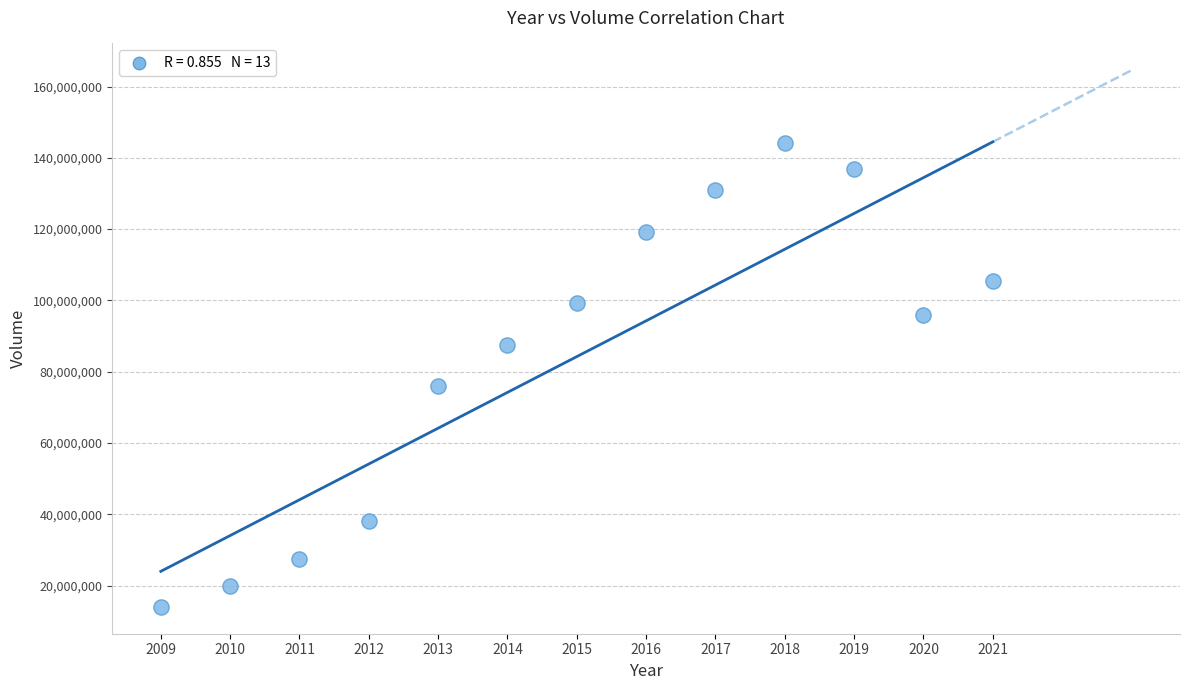

What Y value in the scatter plot is closest to 79100002?

76010392.0